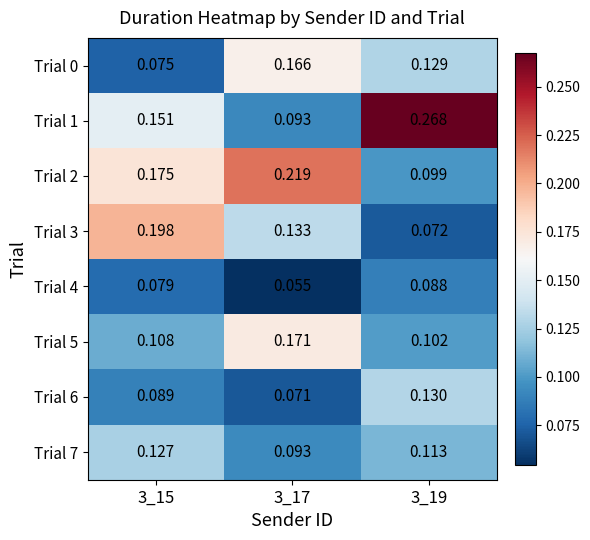

Which series changed the most between 3_15 and 3_19?

Trial 3